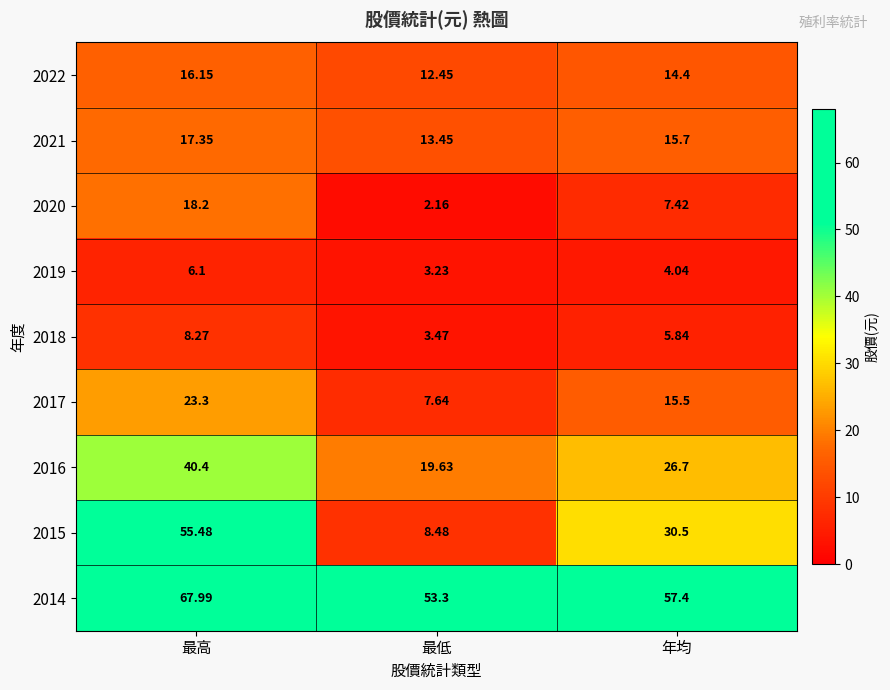

At which label does 2018 first exceed 5?

最高